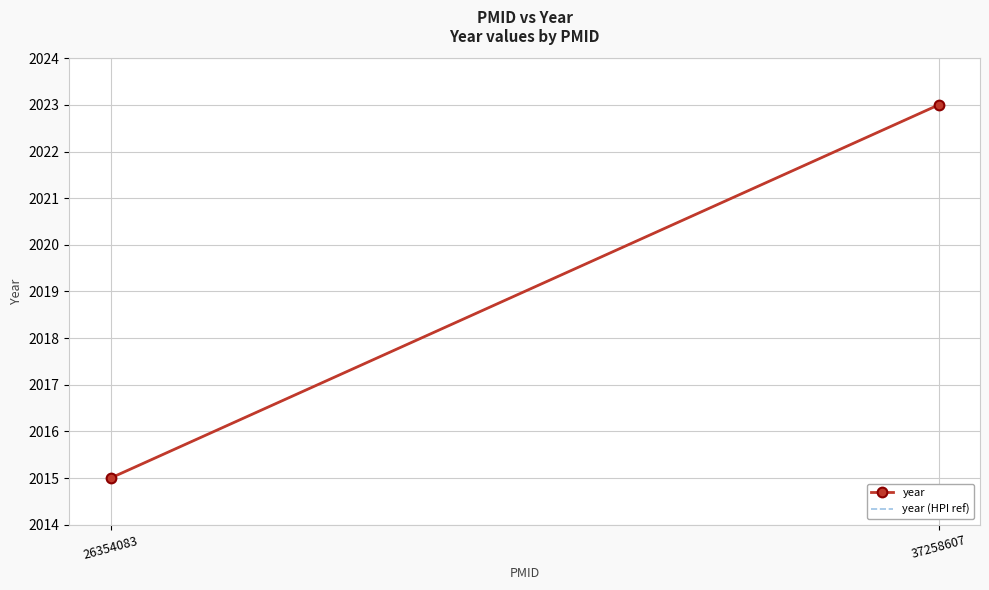

Reading right to left, what are all the values shown in this chart?

year: 37258607=2023	26354083=2015
year (HPI ref): 37258607=2023	26354083=2015